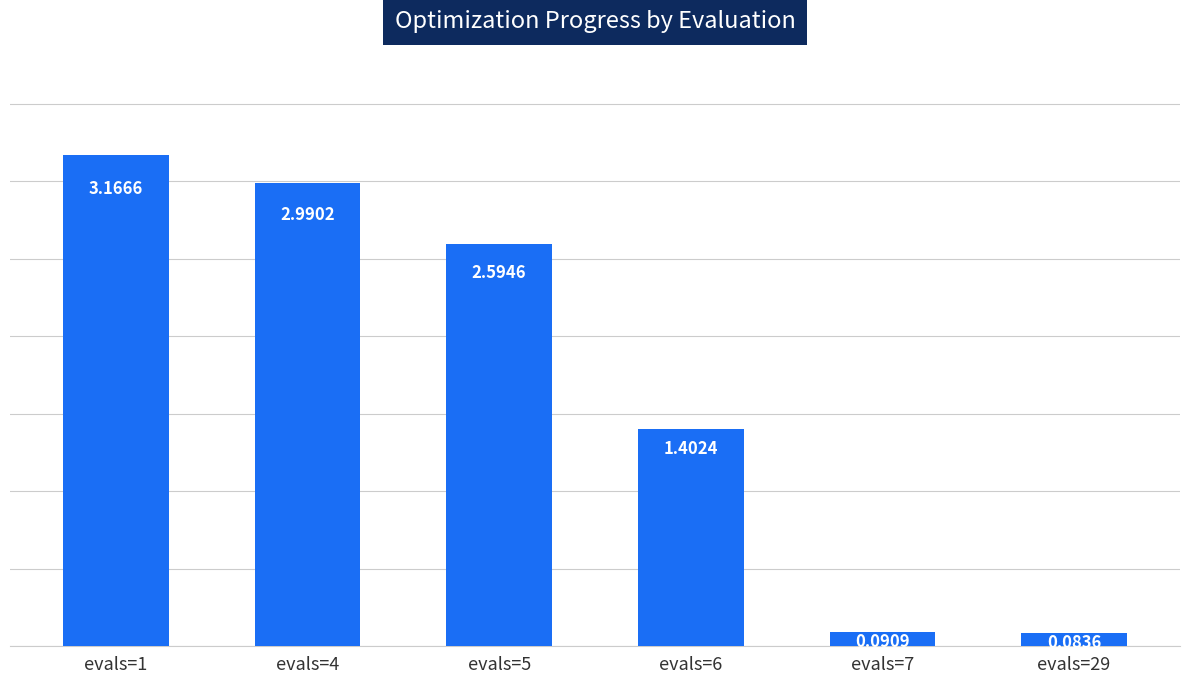

Are the bars grouped side by side (vs. stacked)?

No